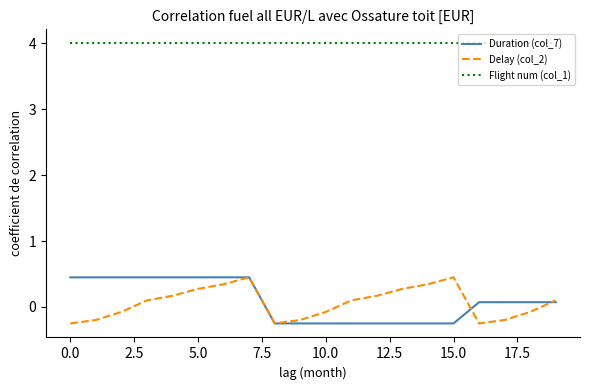

What is the maximum value for Flight num (col_1)?

4.0